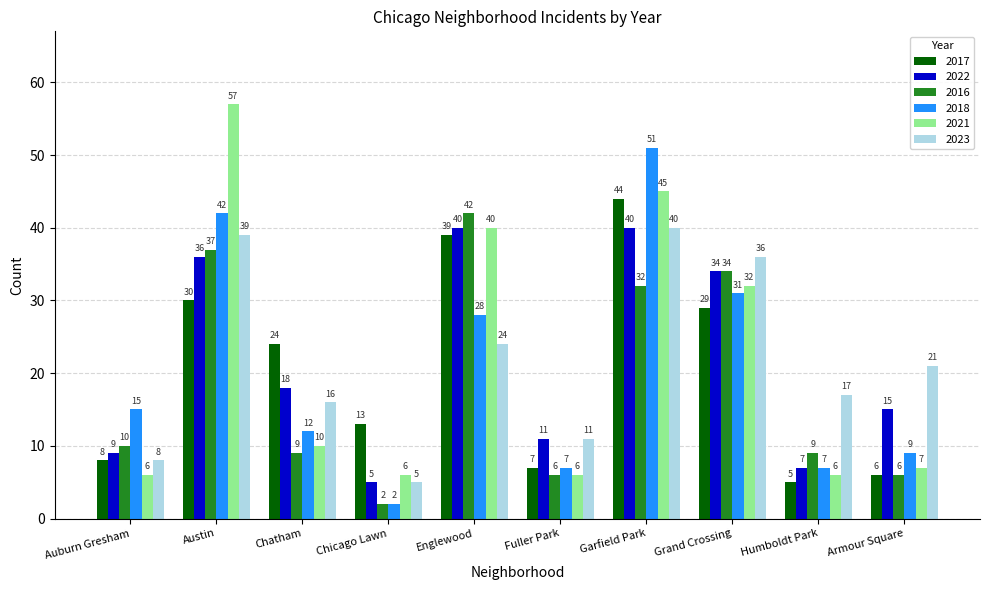

Which category has the lowest value in the 2023 series?

Chicago Lawn